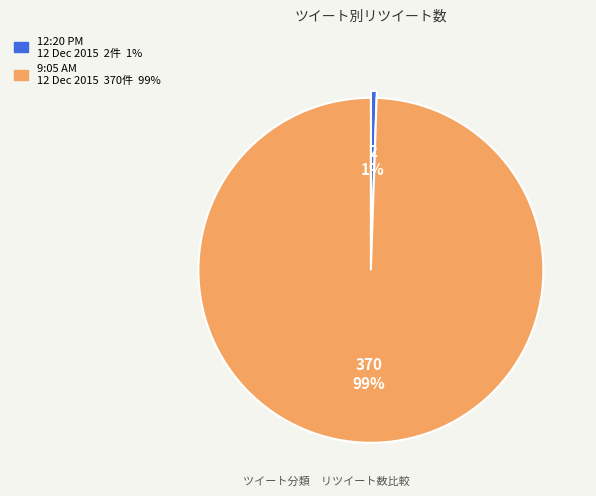

To the nearest percent, what is the average slice percentage?

50%